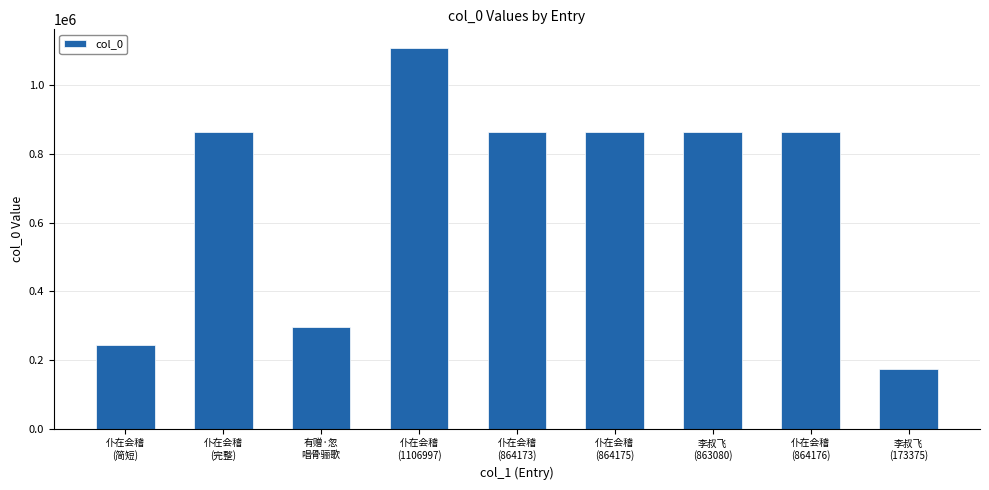

What is the greatest value displayed?

1106997